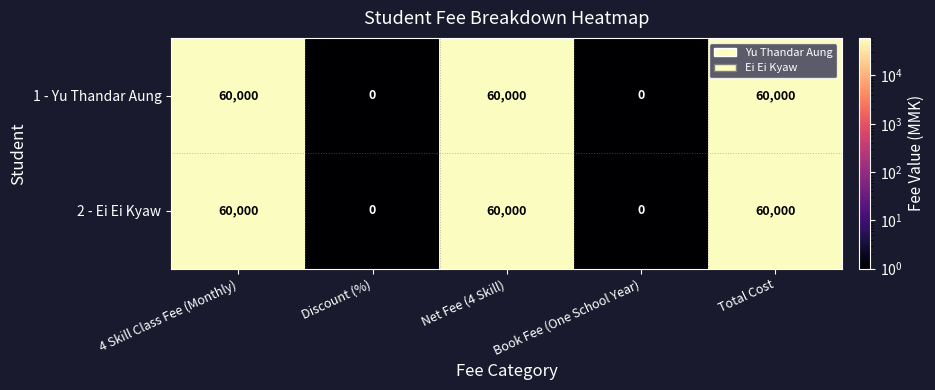

What is the approximate value of 1 - Yu Thandar Aung at Total Cost, to the nearest 10?

60000